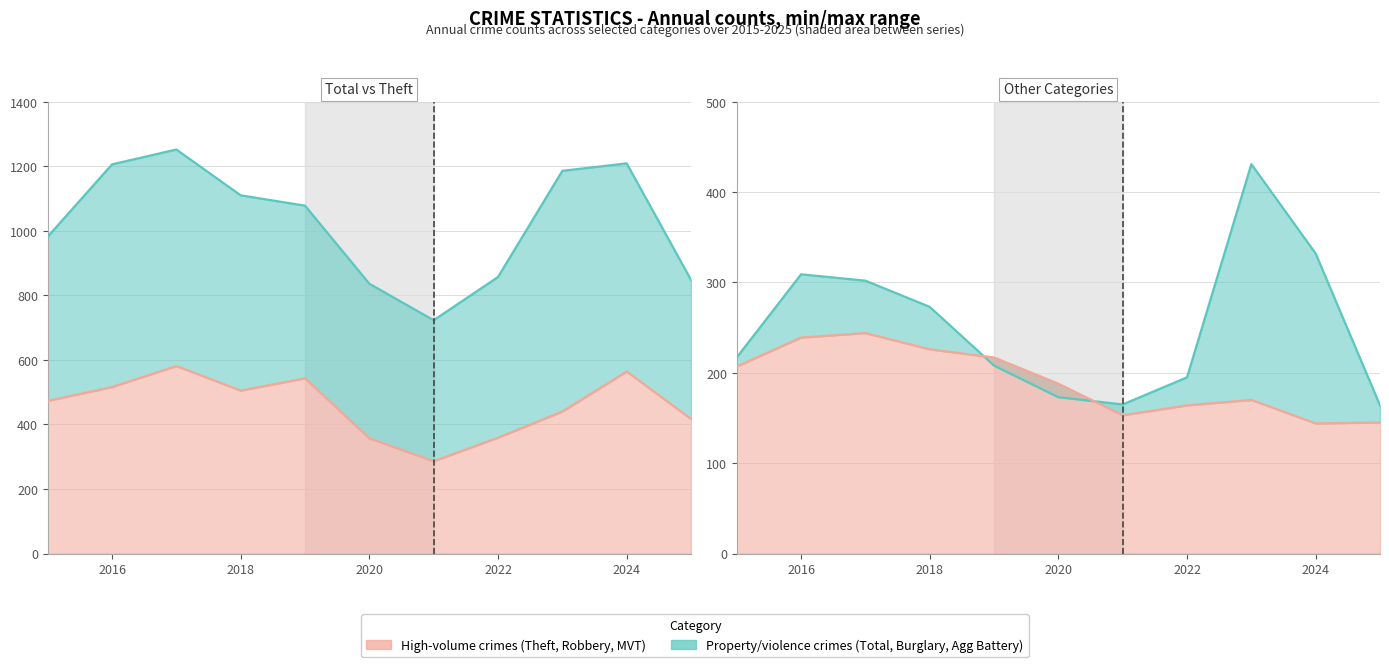

What is the sum of all Total values?

11287